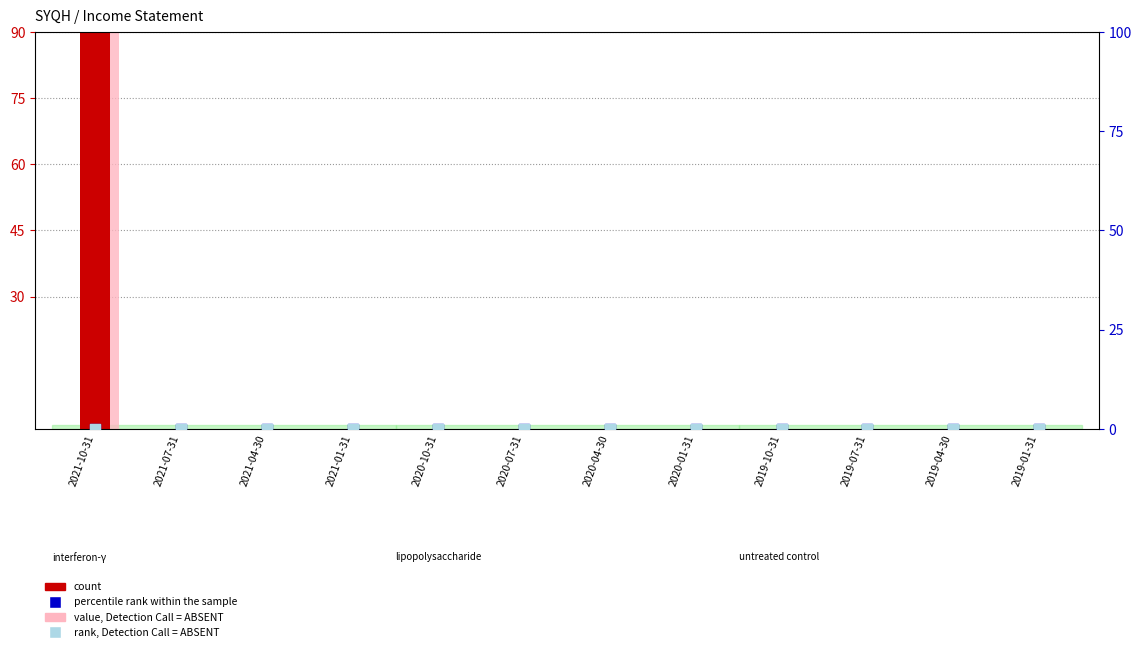

Which series has the largest Y range (max minus min)?

count